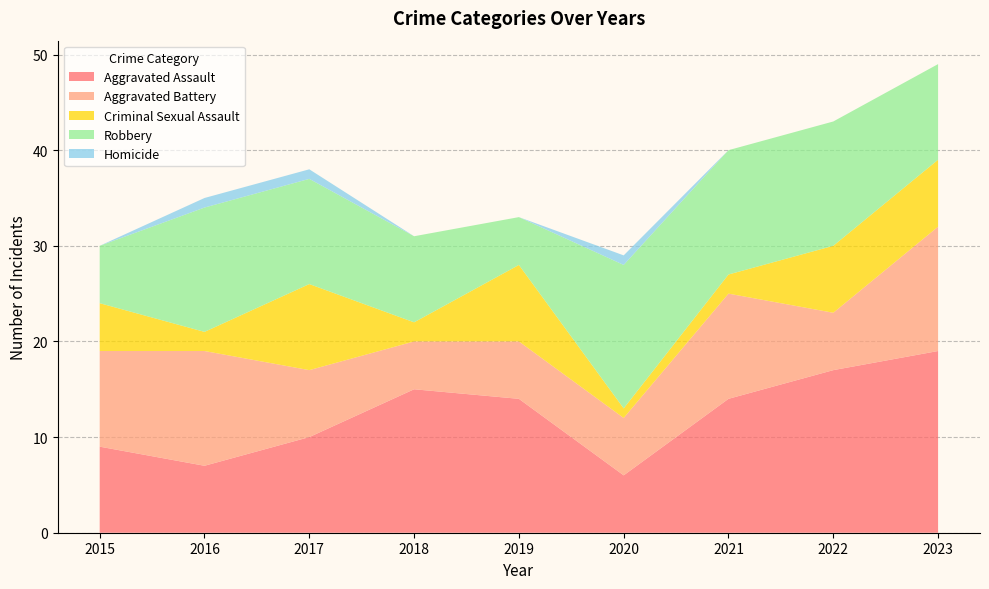

Reading left to right, transcribe all the data shown in this chart.

Aggravated Assault: 2015=9	2016=7	2017=10	2018=15	2019=14	2020=6	2021=14	2022=17	2023=19
Aggravated Battery: 2015=10	2016=12	2017=7	2018=5	2019=6	2020=6	2021=11	2022=6	2023=13
Criminal Sexual Assault: 2015=5	2016=2	2017=9	2018=2	2019=8	2020=1	2021=2	2022=7	2023=7
Robbery: 2015=6	2016=13	2017=11	2018=9	2019=5	2020=15	2021=13	2022=13	2023=10
Homicide: 2015=0	2016=1	2017=1	2018=0	2019=0	2020=1	2021=0	2022=0	2023=0